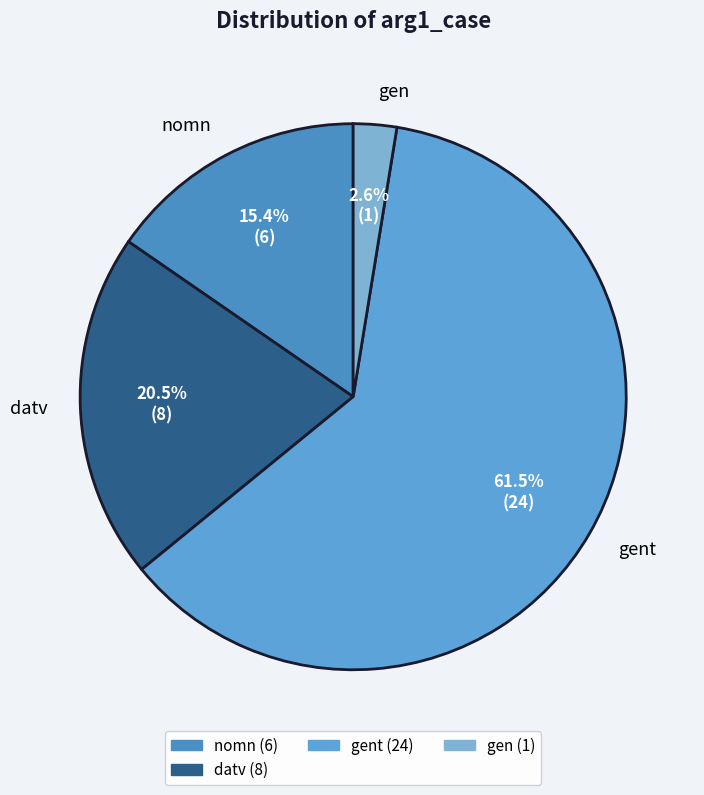

Rank the categories by value from lowest to highest.

gen, nomn, datv, gent